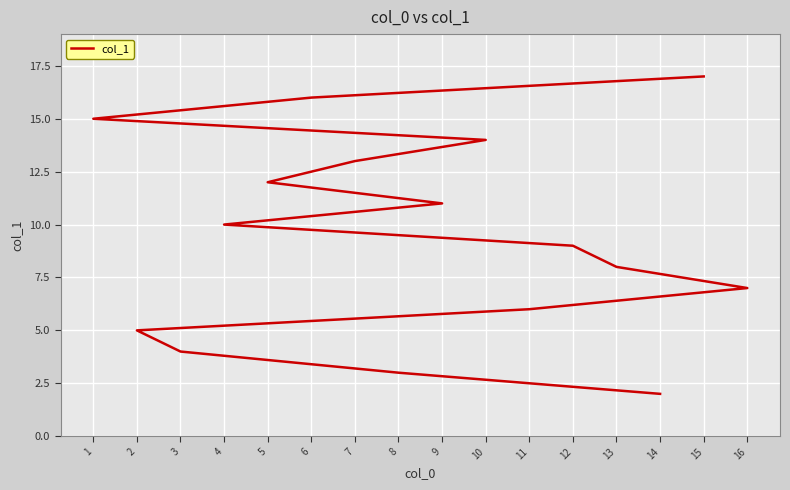

How many data points are above 10?

7